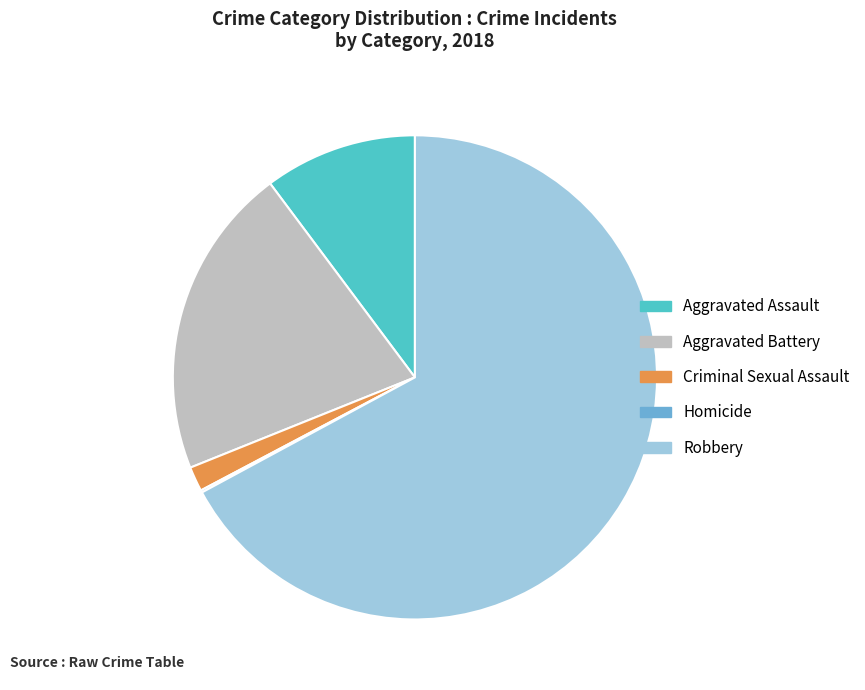

Which slice is the largest?

Robbery